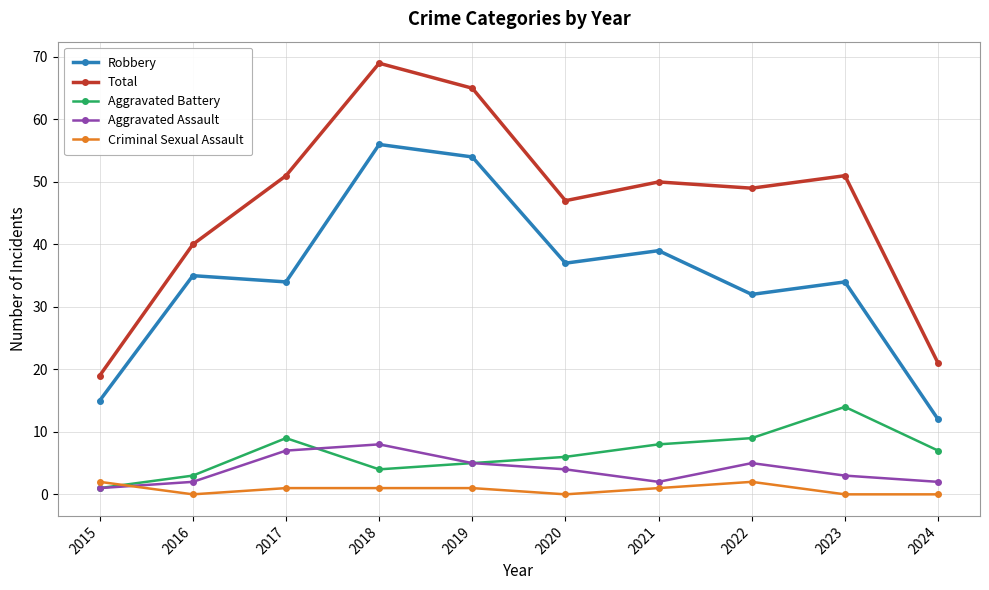

Reading left to right, transcribe all the data shown in this chart.

Robbery: 15	35	34	56	54	37	39	32	34	12
Total: 19	40	51	69	65	47	50	49	51	21
Aggravated Battery: 1	3	9	4	5	6	8	9	14	7
Aggravated Assault: 1	2	7	8	5	4	2	5	3	2
Criminal Sexual Assault: 2	0	1	1	1	0	1	2	0	0